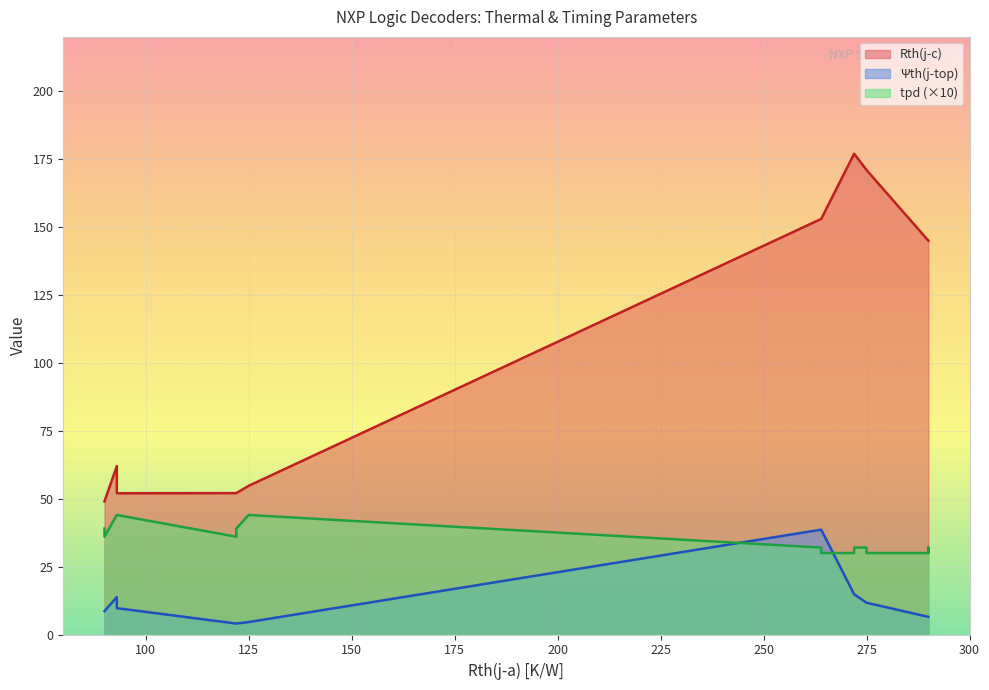

Is it true that Rth(j-c) equals 84.3 at 290?

False